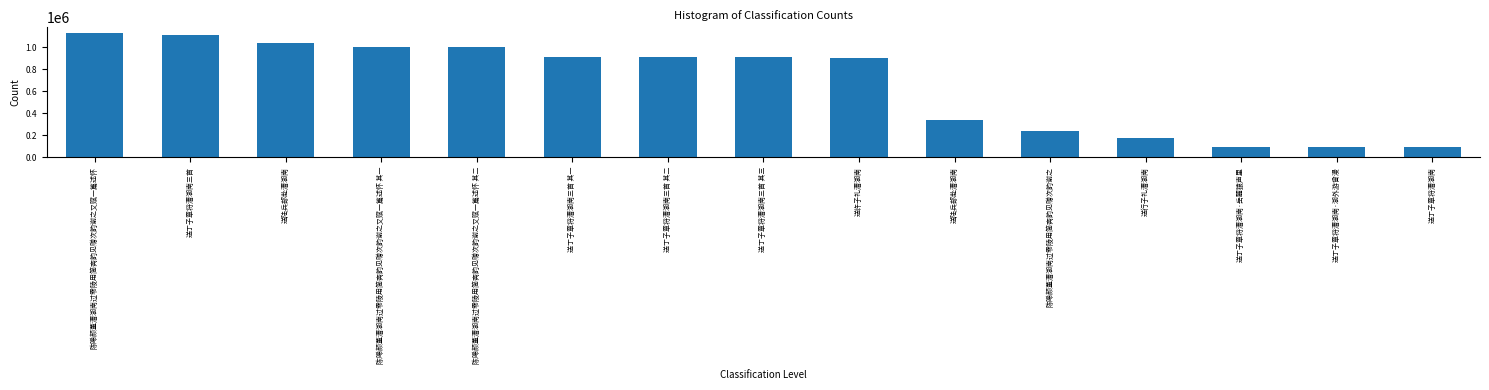

How many values are below 914563?

7